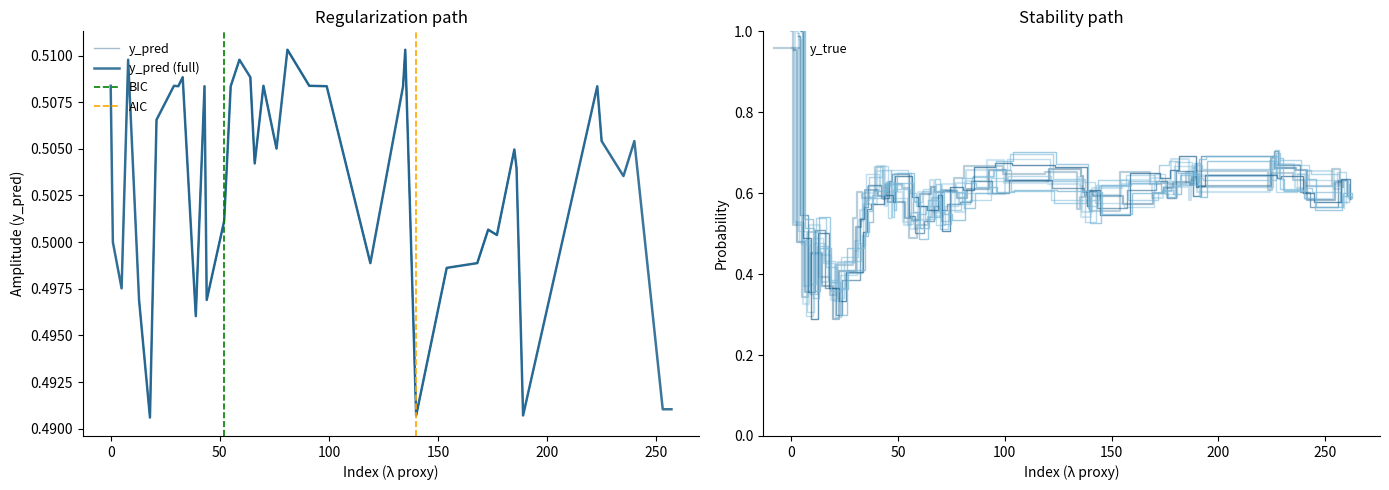

Between which two adjacent categories do y_pred and y_true first intersect?

31 and 43